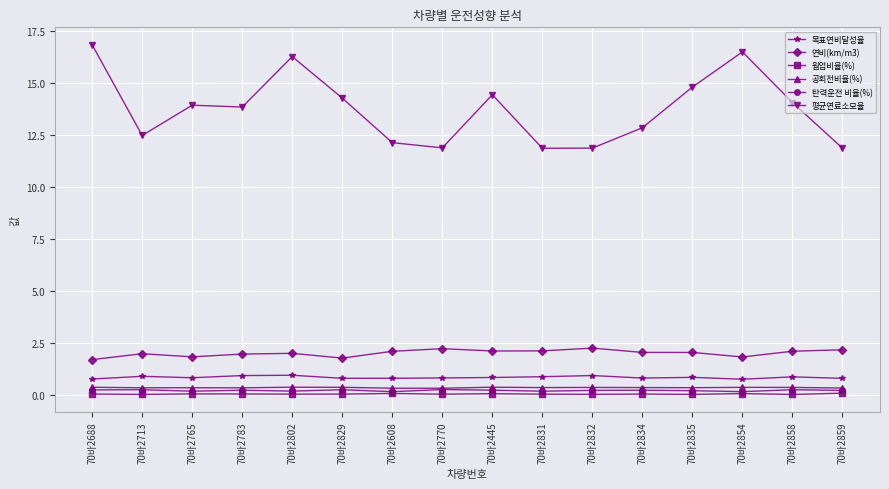

Which label corresponds to the largest value in the chart?

70바2688